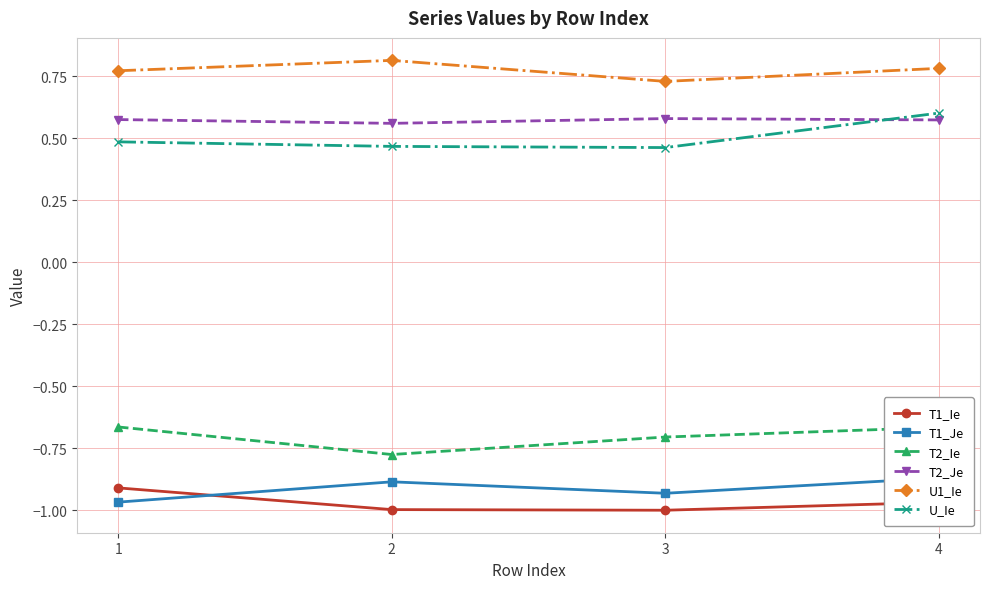

What is the minimum value shown in the chart?

-1.0